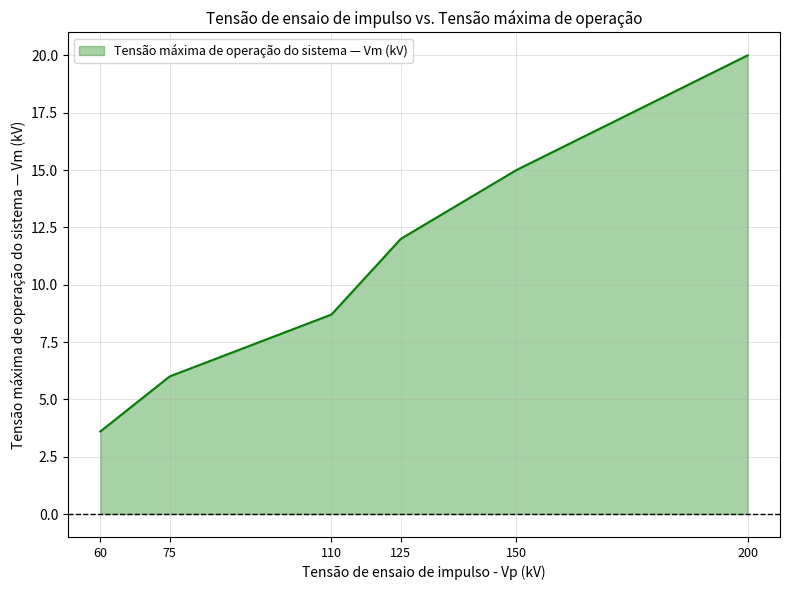

At which category does the chart reach its peak across all series?

200